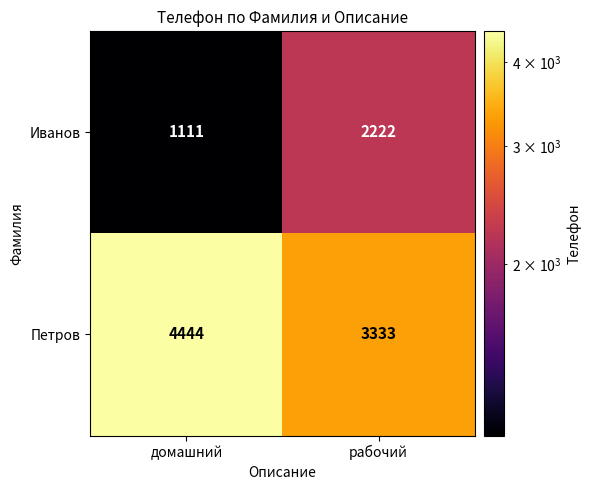

Reading left to right, what are all the values shown in this chart?

Иванов: домашний=1111	рабочий=2222
Петров: домашний=4444	рабочий=3333